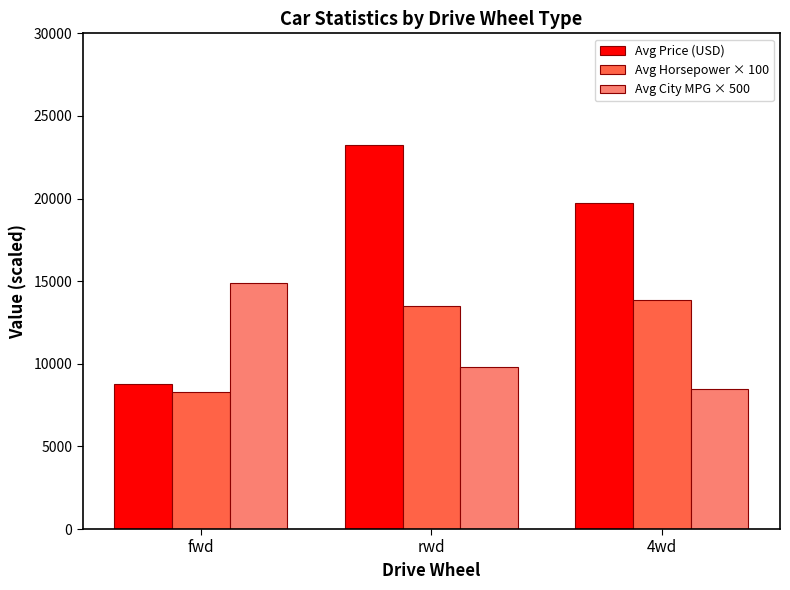

What is the label of the 3rd bar from the right?

fwd